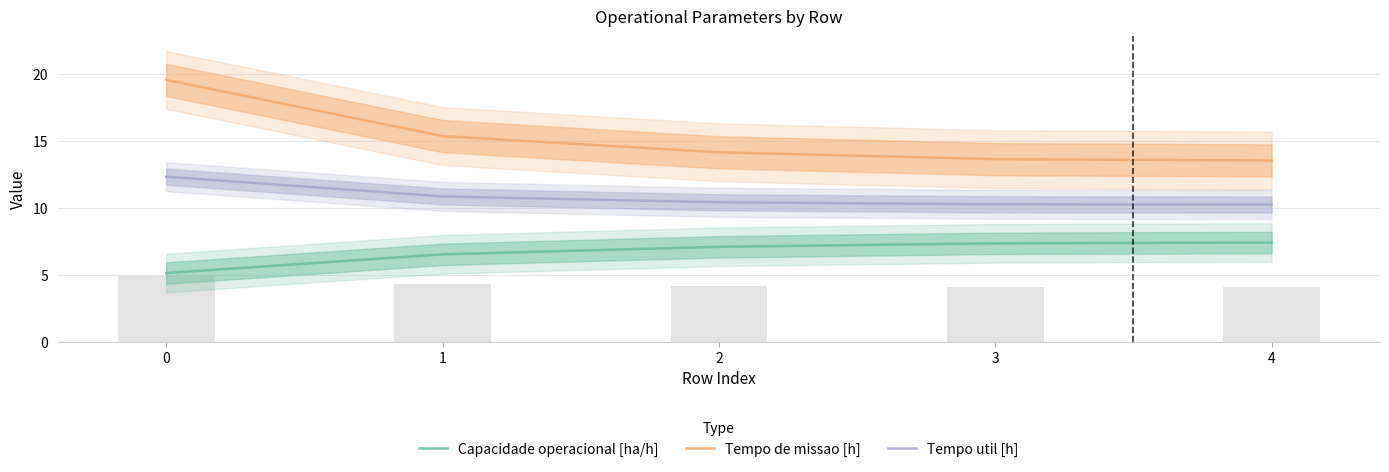

What is the difference between the Tempo util [h] values at 3 and 1?

0.6